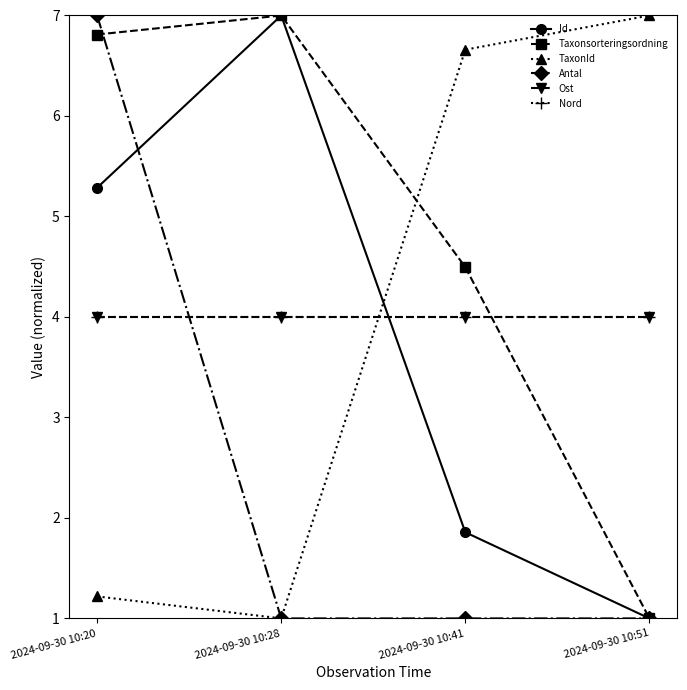

The value of Antal at 2024-09-30 10:51 is 1.0. True or false?

True